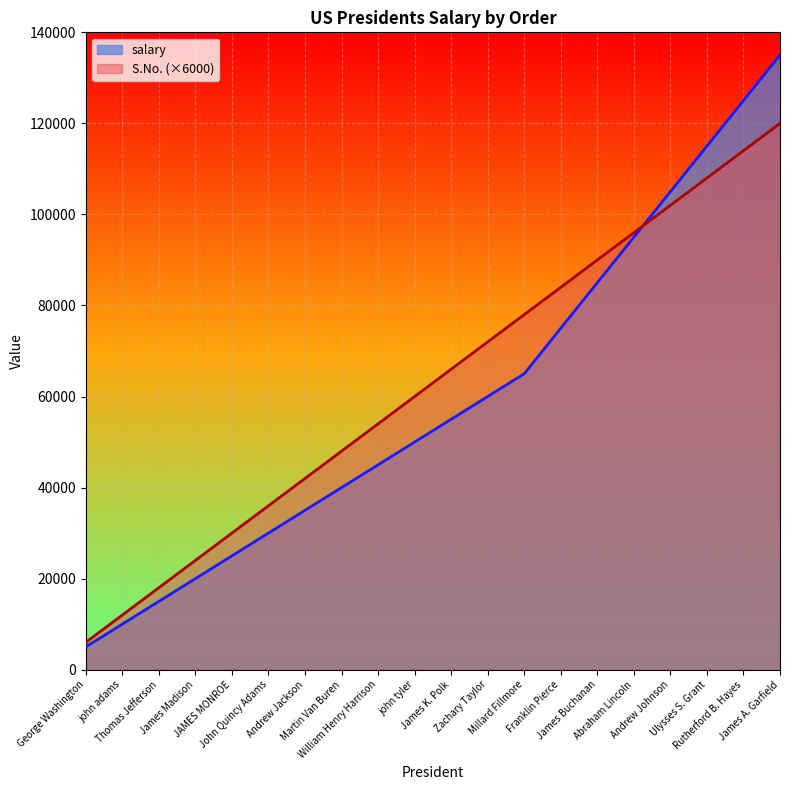

Which has a higher value, John Quincy Adams or Millard Fillmore?

Millard Fillmore